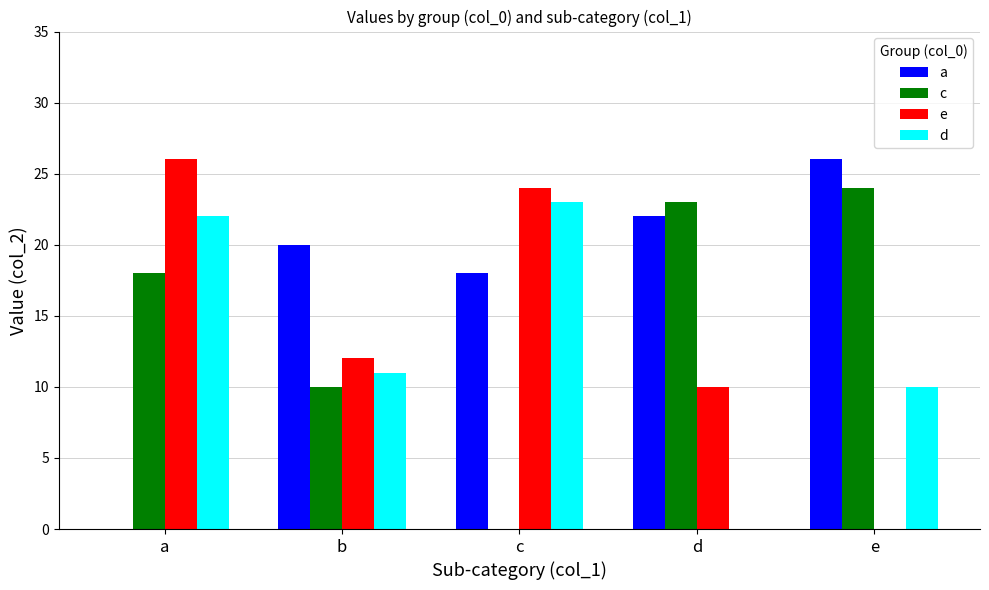

Are the bars horizontal?

No